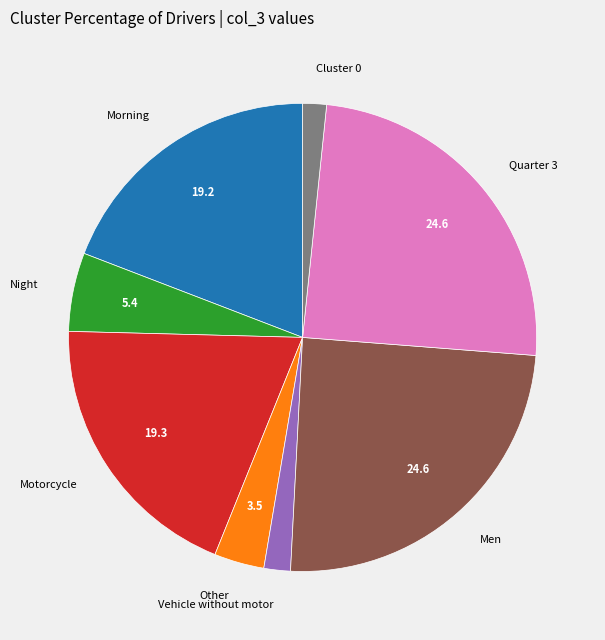

Is it true that Other is 16% of the pie?

False